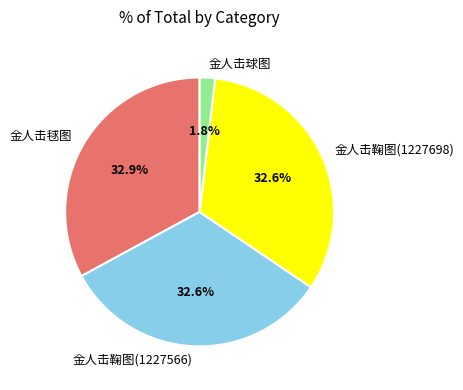

What is the smallest slice in the pie chart?

金人击球图